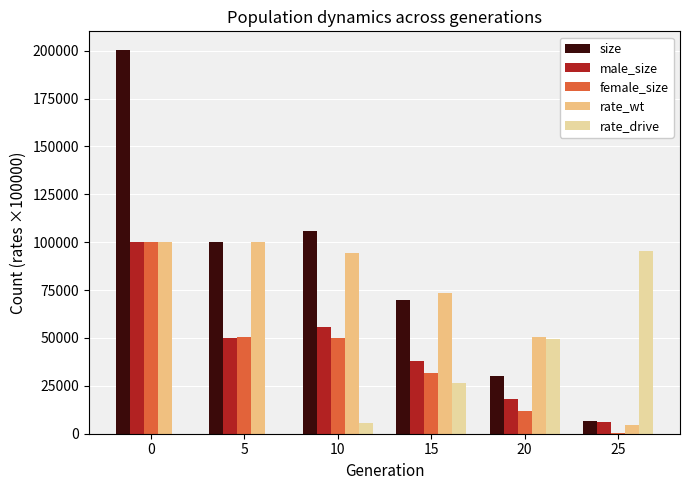

What is the total value across all series at 10?

312110.0